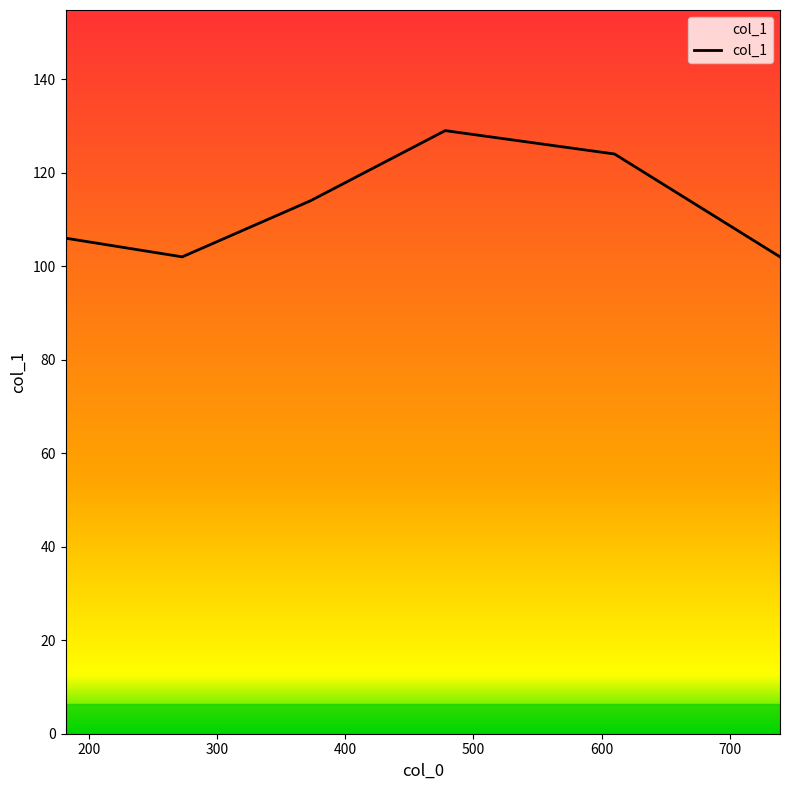

Reading left to right, extract all data points from this chart.

106	102	114	129	124	102